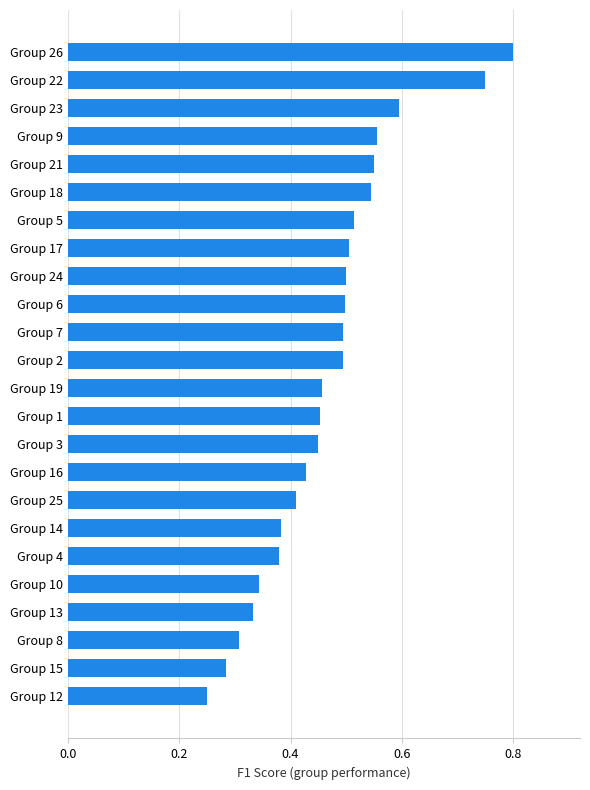

The chart shows a value of 0.9 at Group 21. True or false?

False